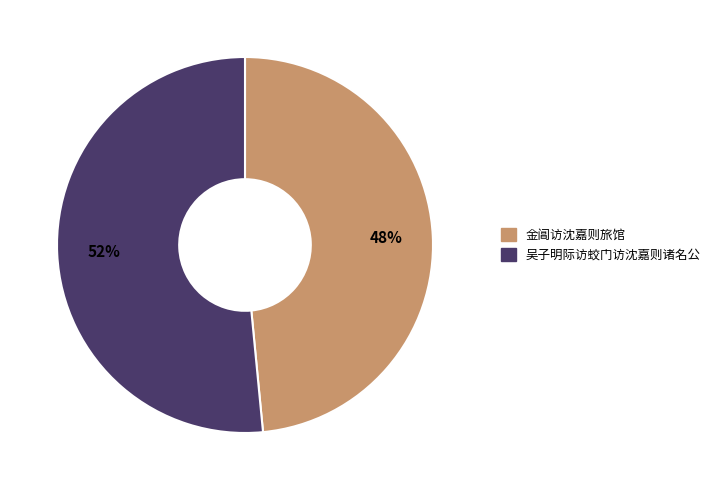

Which slice is the largest?

吴子明际访蛟门访沈嘉则诸名公